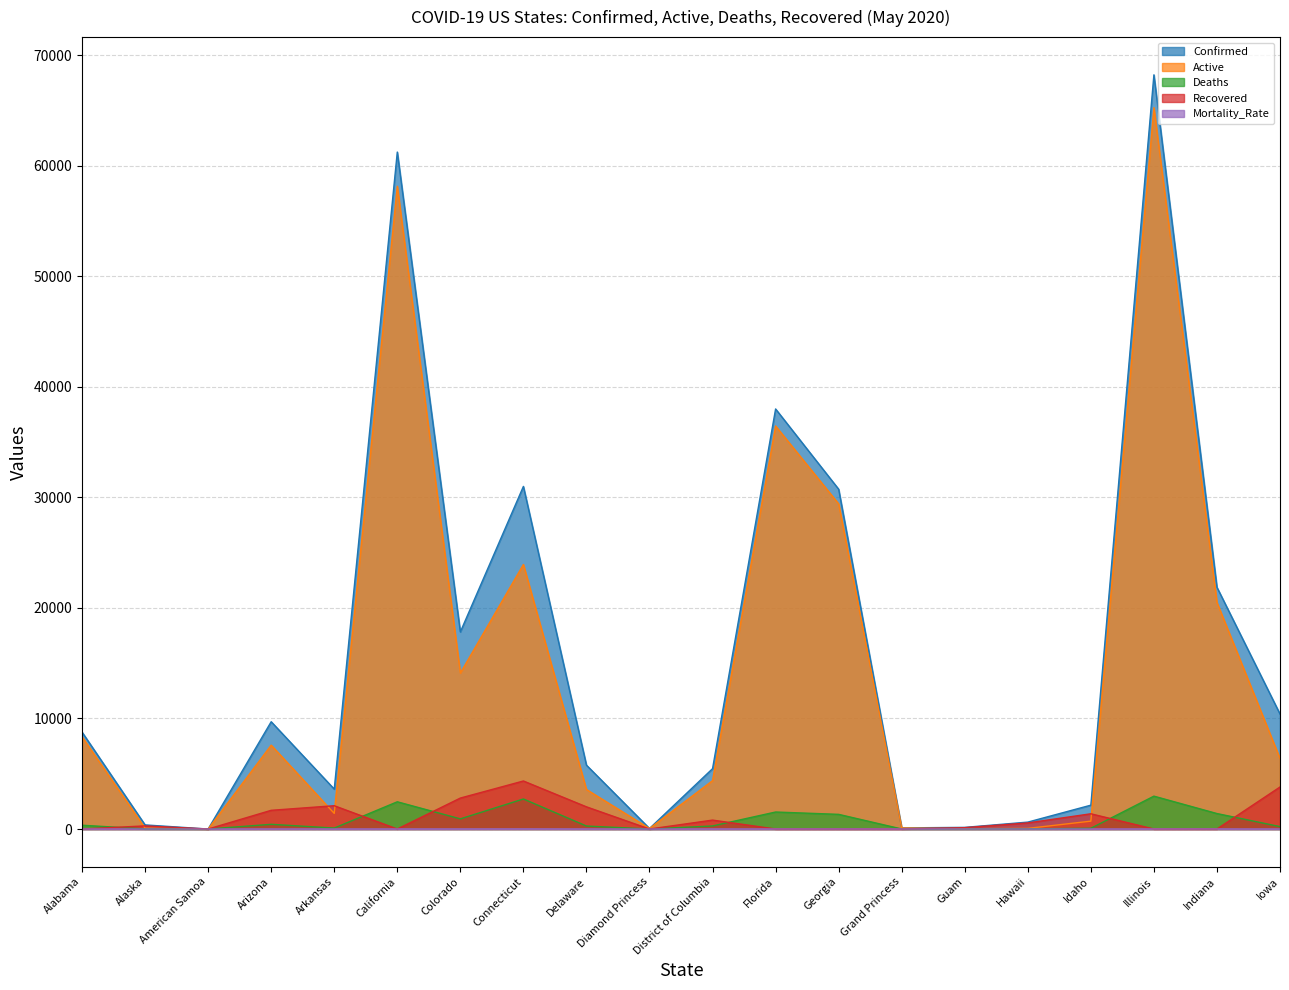

At which category does Recovered line reach its first local peak?

Alaska